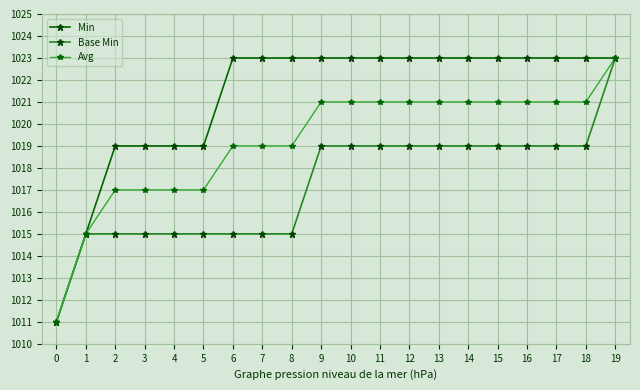

What is the spread (max minus min) of values at 16?

4